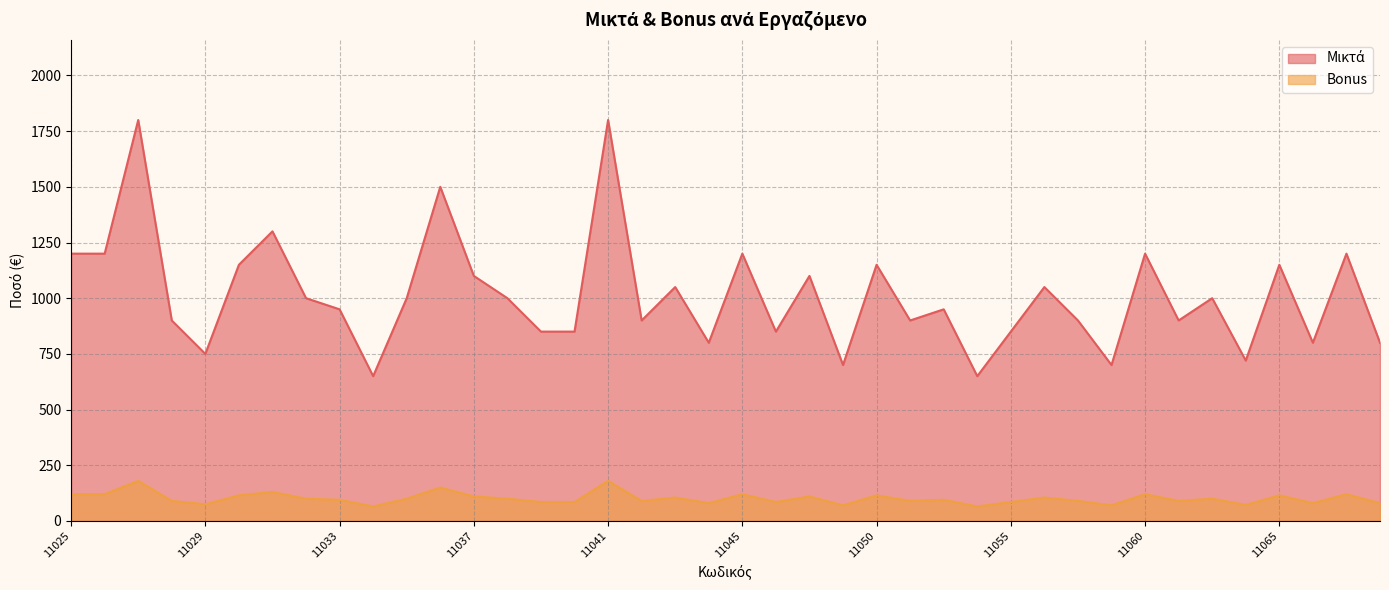

What is the average value of the Bonus series?

101